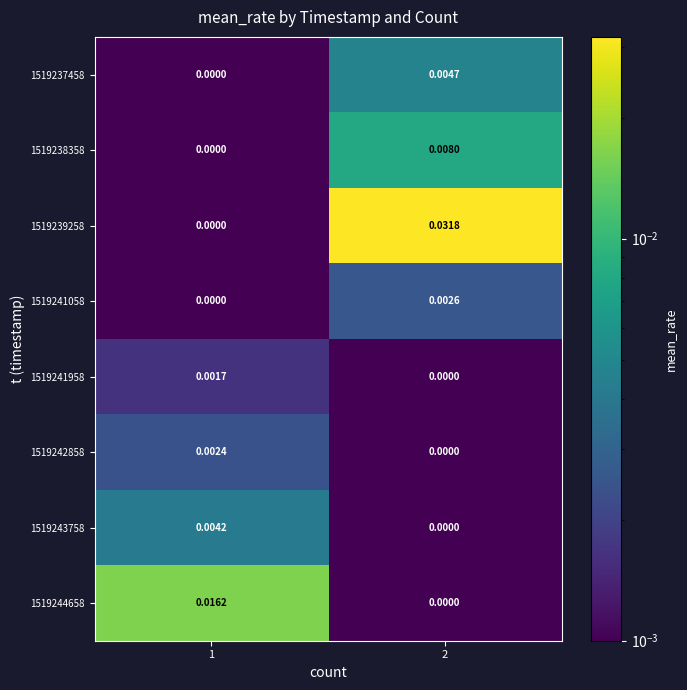

How many series are shown in this chart?

8